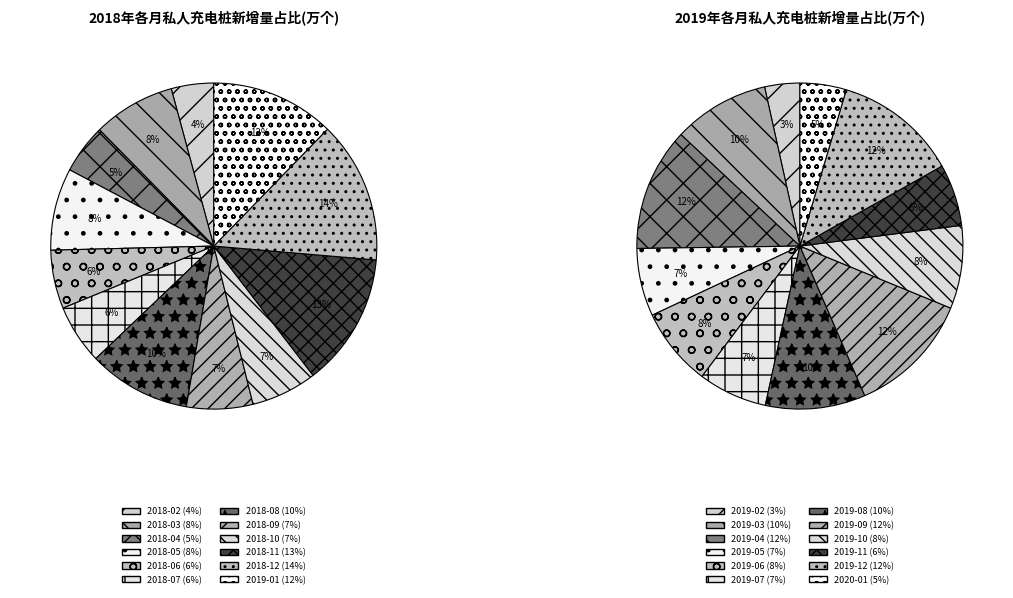

To the nearest percent, what portion does 4 represent?

8%